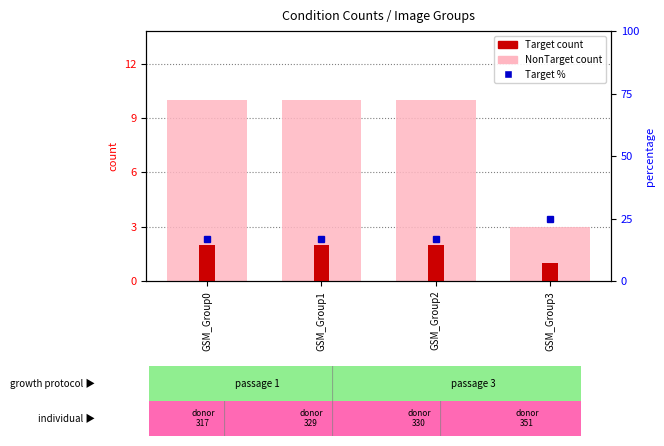

The Target series shows 2.0 at GSM_Group1. True or false?

True